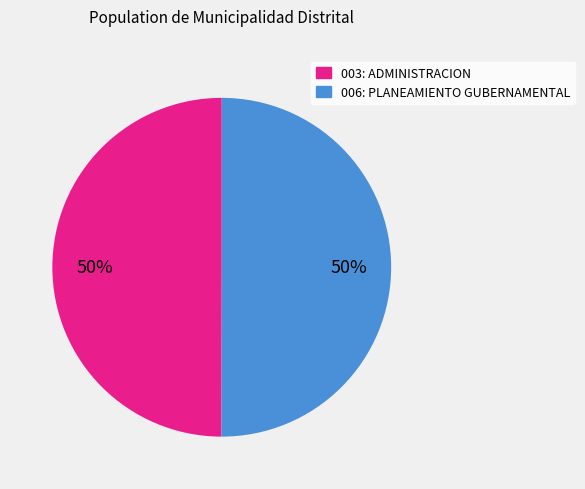

True or false: 003: ADMINISTRACION accounts for 50% of the total.

True